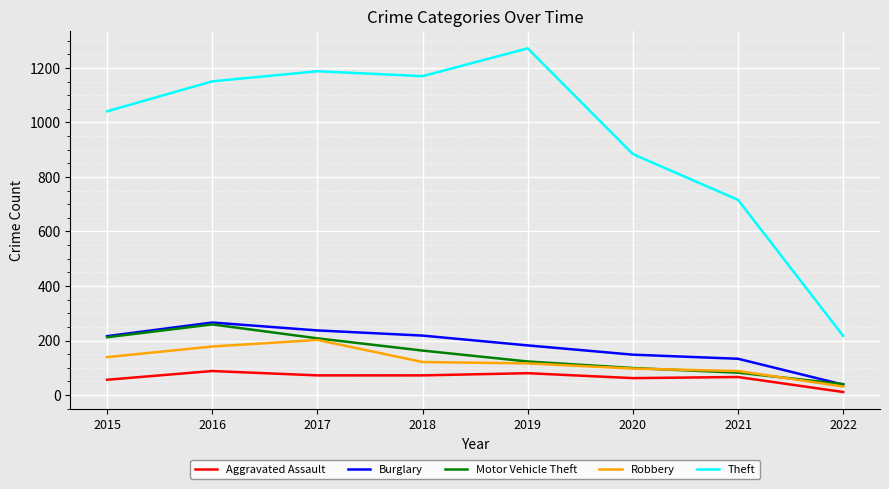

How many lines are shown in the chart?

5